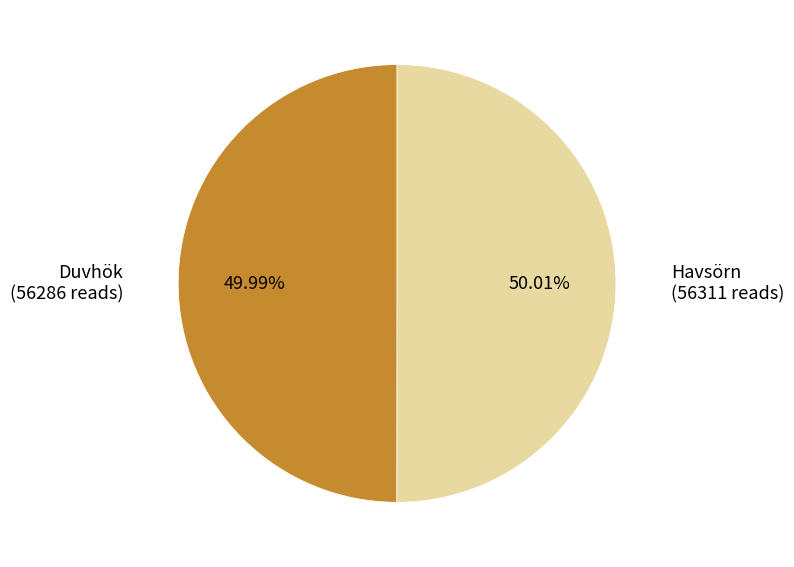

Approximately how many times larger is the value at Havsörn compared to Duvhök?

1.0